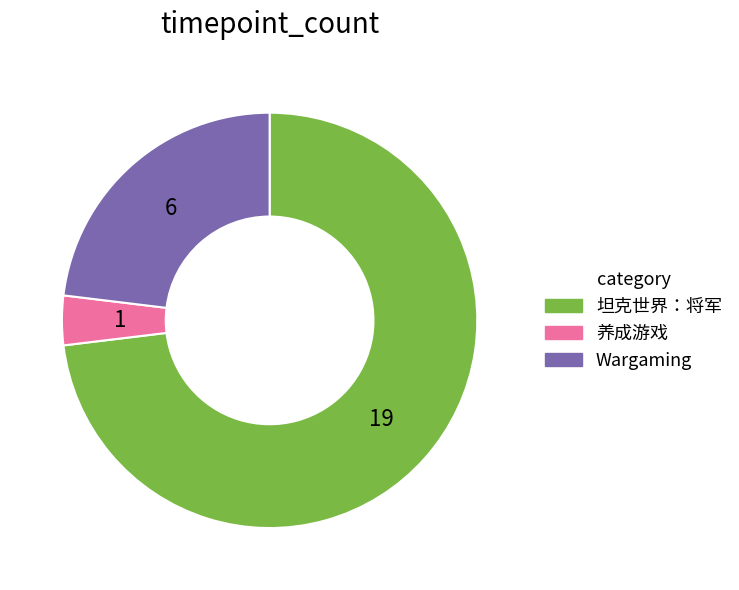

Between 坦克世界：将军 and 养成游戏, which is larger?

坦克世界：将军